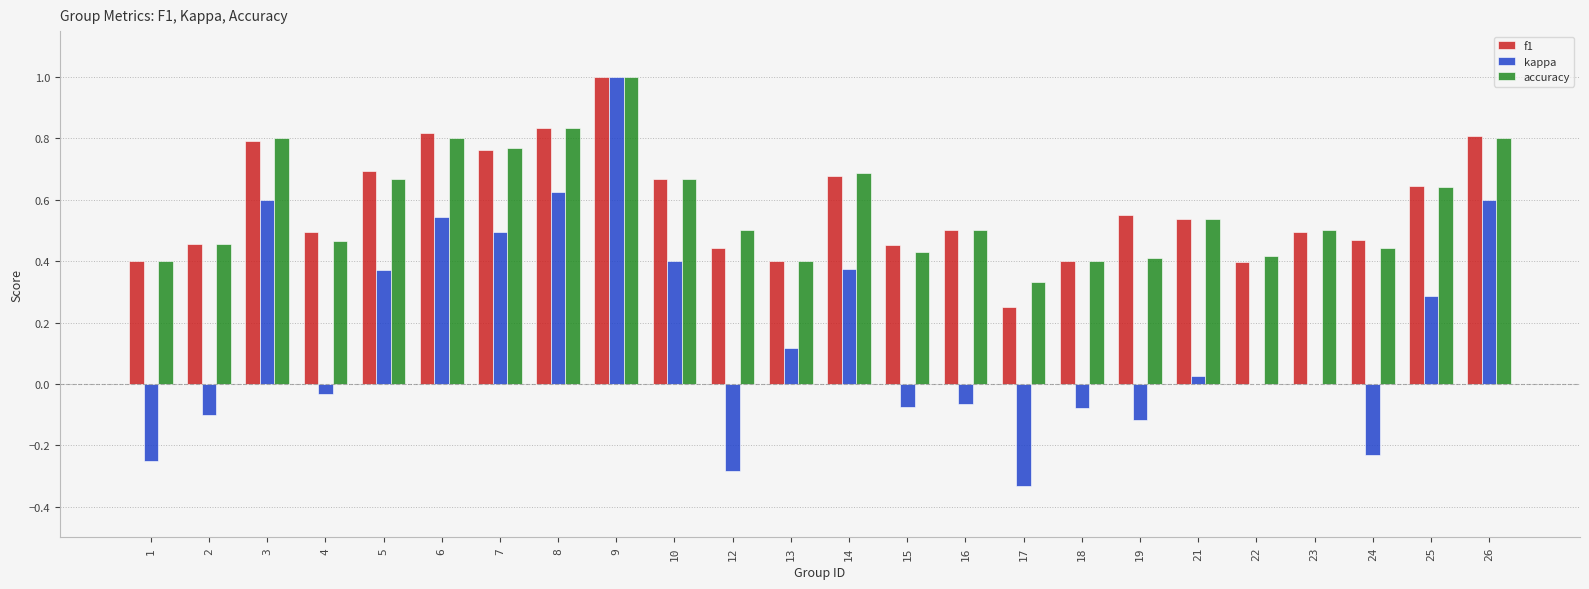

Count the number of categories in the chart.

24